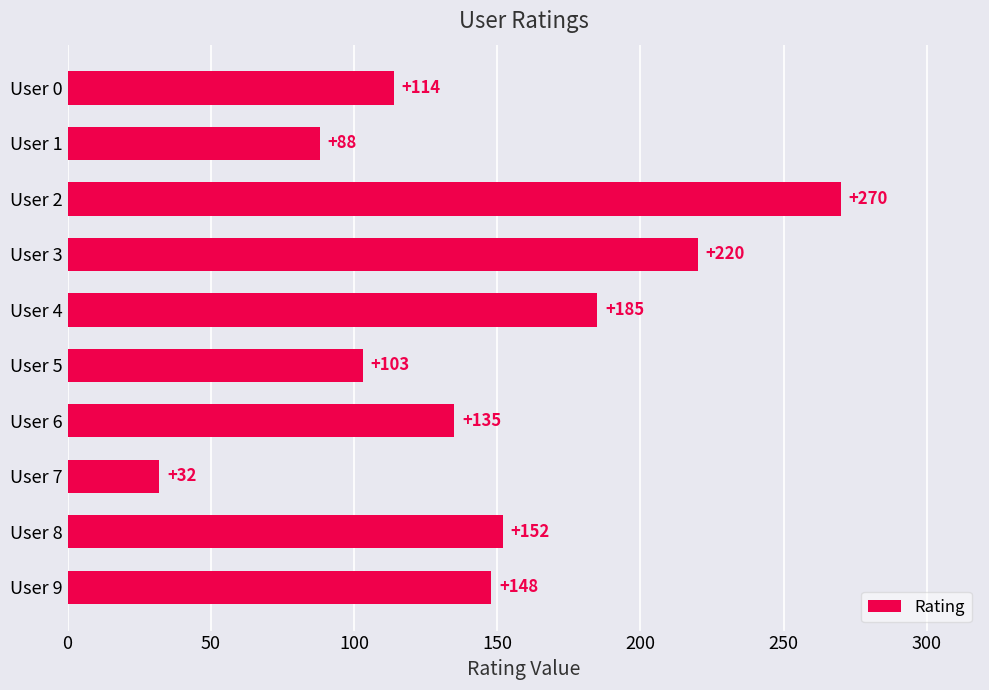

What is the maximum value shown in the chart?

270